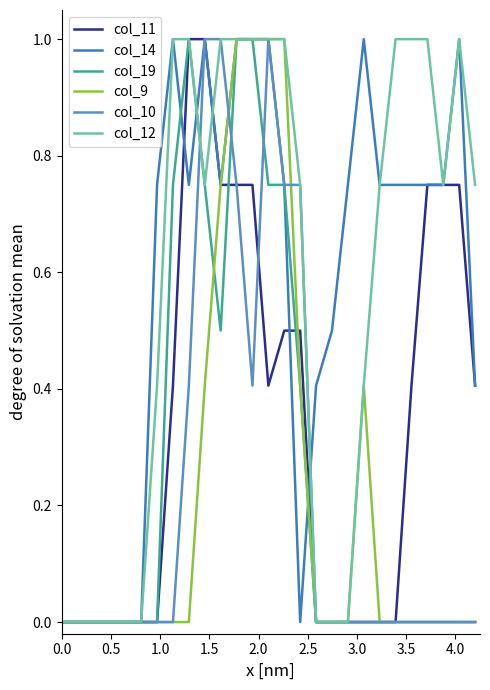

Is this an area chart (filled region under the line)?

No